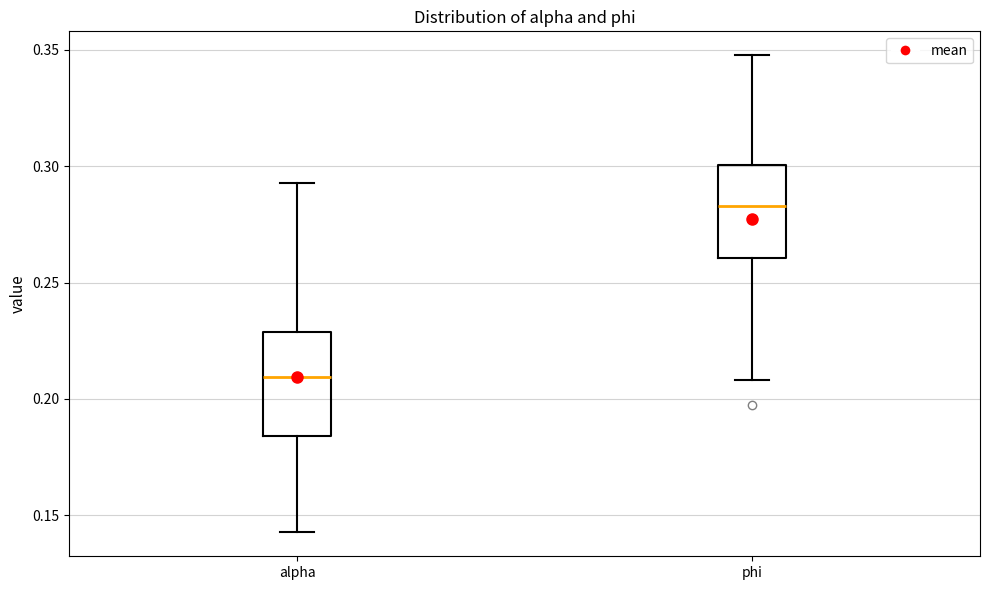

Reading left to right, transcribe this box plot: for each box, give where its median line is, the range the box spans, and where its two whiskers end, as read against the y-axis. The values are not printed on the chart, so give them approximately, as read against the axis.

alpha: median 0.210, box 0.185 to 0.230, whiskers 0.145 to 0.295
phi: median 0.285, box 0.260 to 0.300, whiskers 0.210 to 0.350